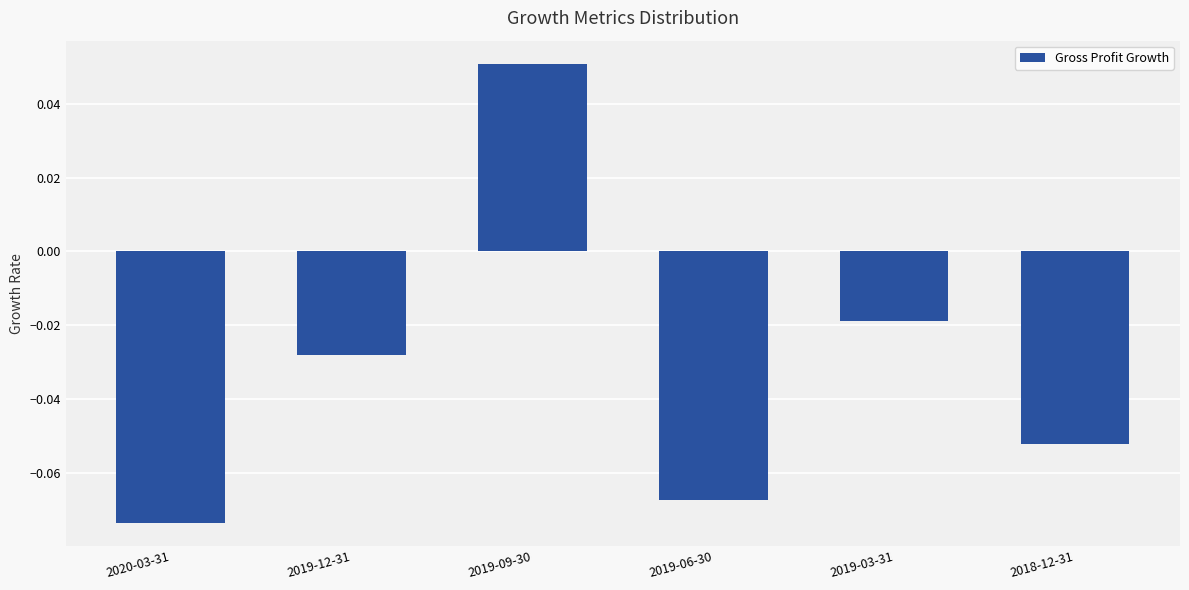

Is it true that the value at 2018-12-31 is -0.0?

False